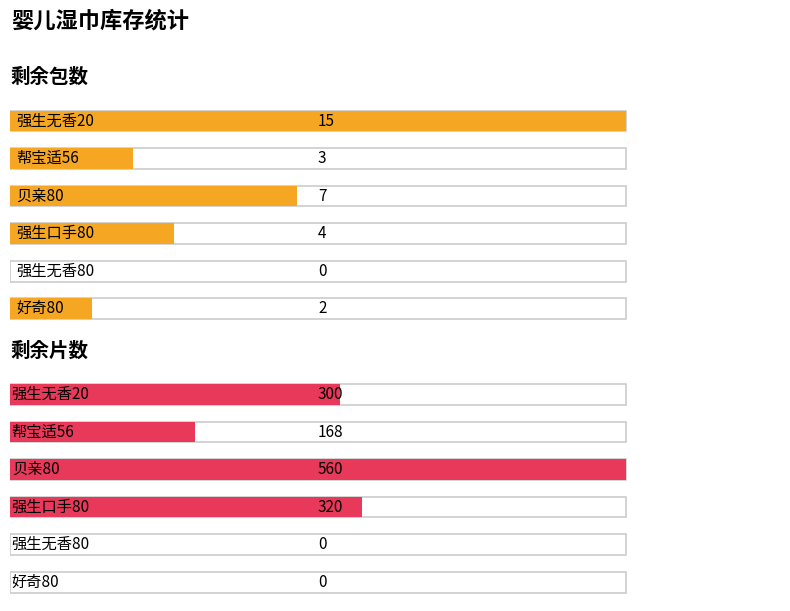

What is the difference between the maximum and minimum values in the 帮宝适56 series?

165